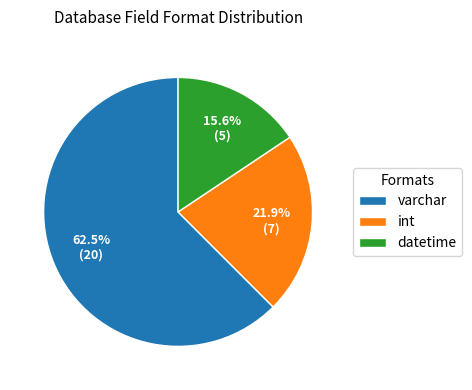

What is the largest slice in the pie chart?

varchar